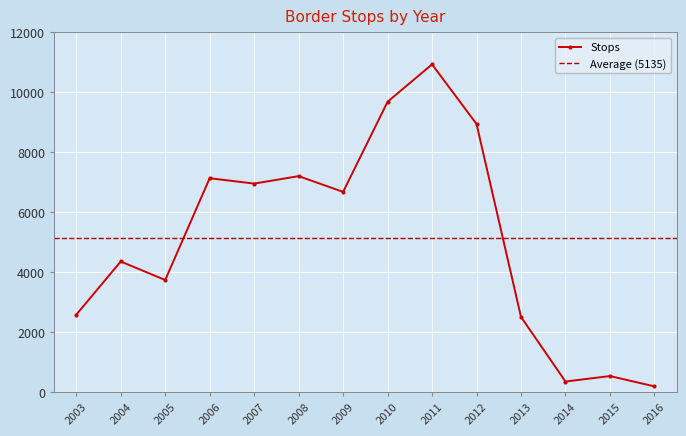

Reading right to left, what are all the values shown in this chart?

2016=201	2015=545	2014=362	2013=2516	2012=8948	2011=10936	2010=9689	2009=6685	2008=7210	2007=6961	2006=7140	2005=3747	2004=4364	2003=2590